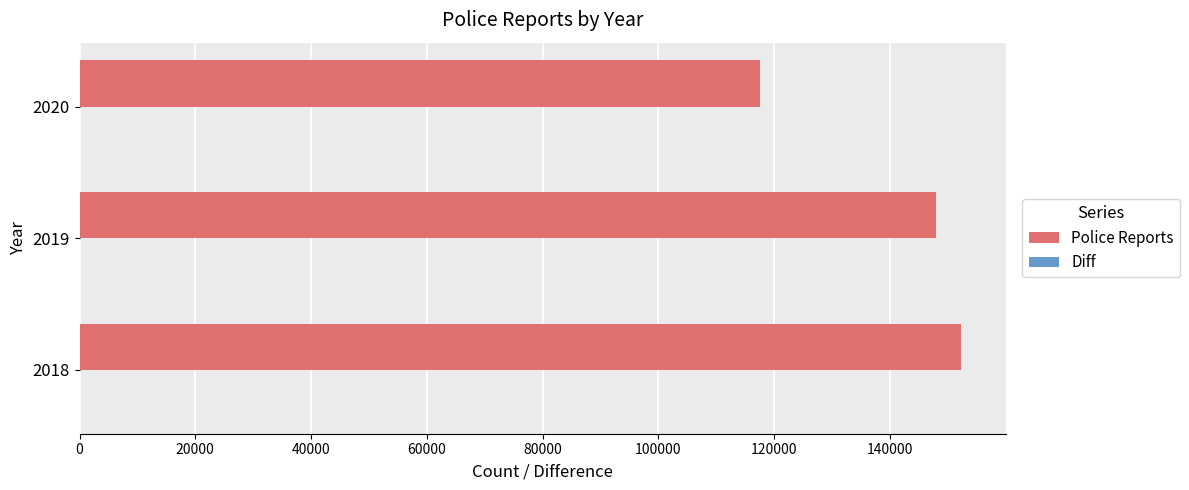

How many data points does each series have?

3